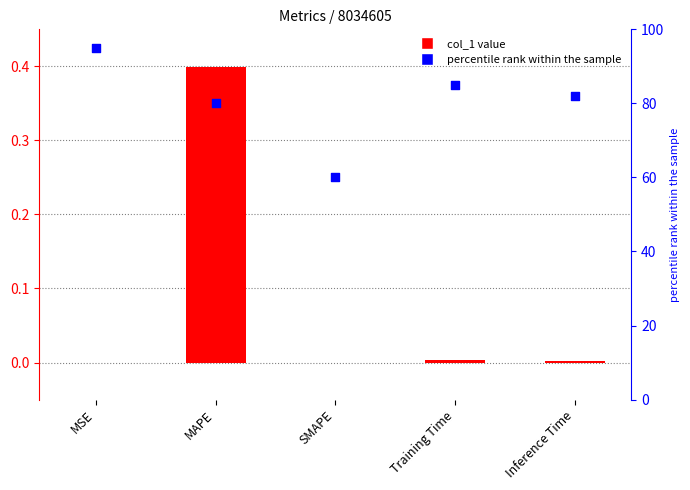

Which series has the largest Y range (max minus min)?

percentile rank within the sample